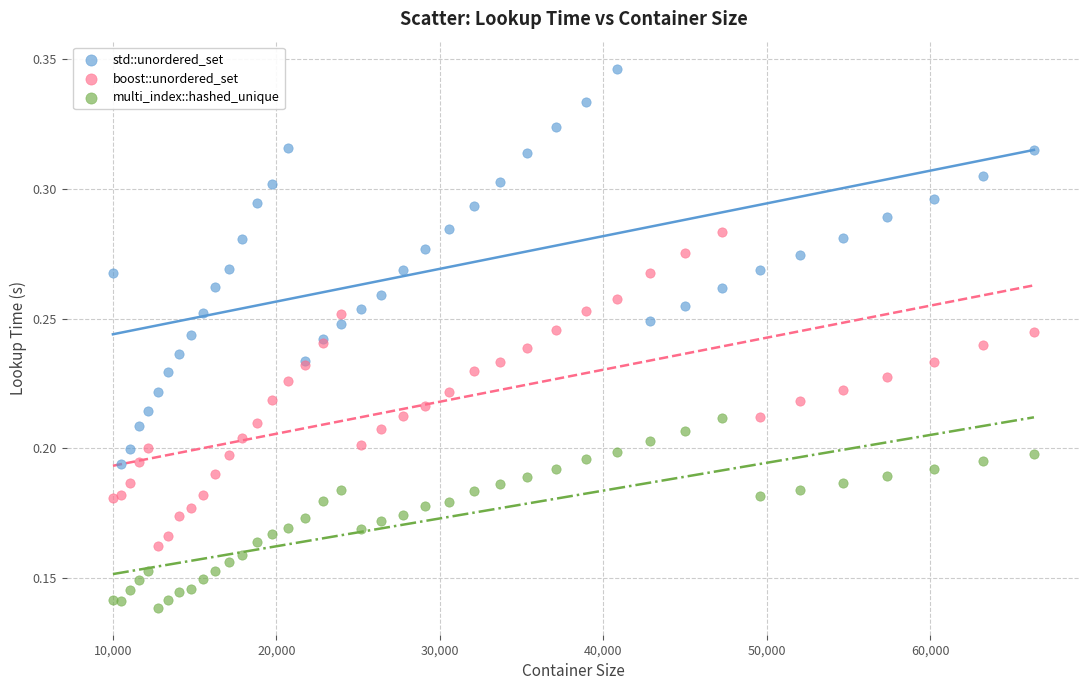

Which series reaches the maximum Y coordinate?

std::unordered_set